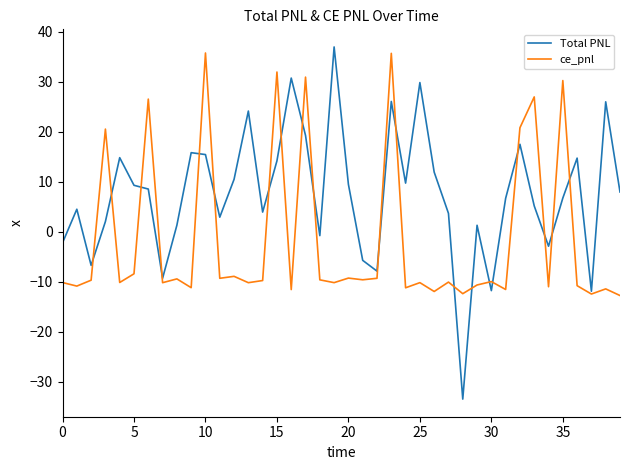

Which series has the largest total across all categories?

Total PNL